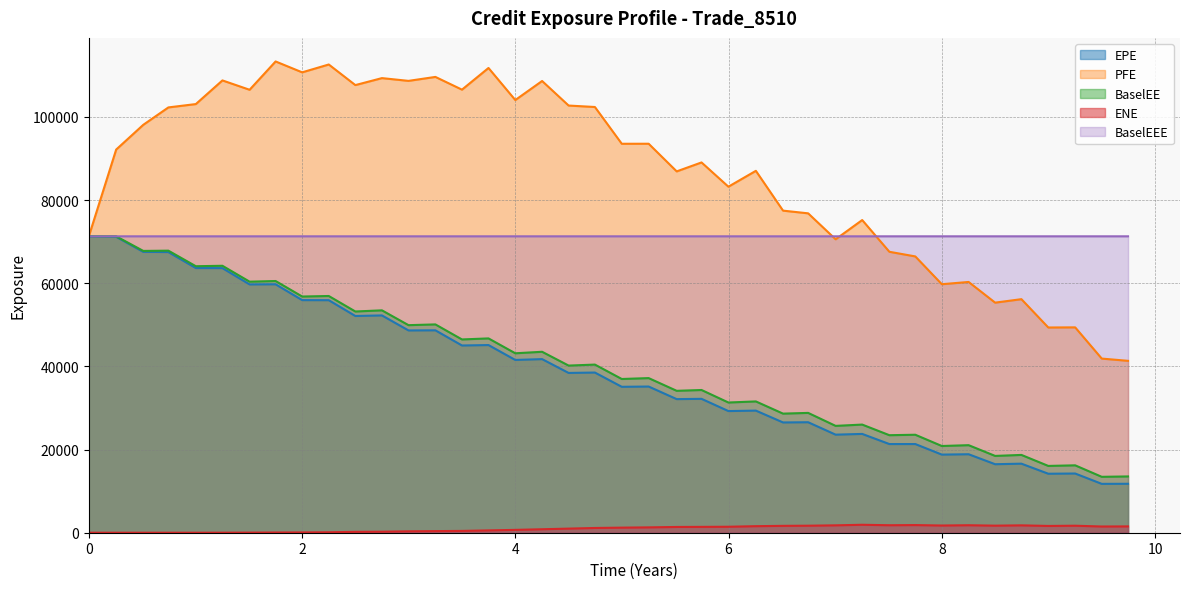

What is the minimum value for EPE?

11749.4